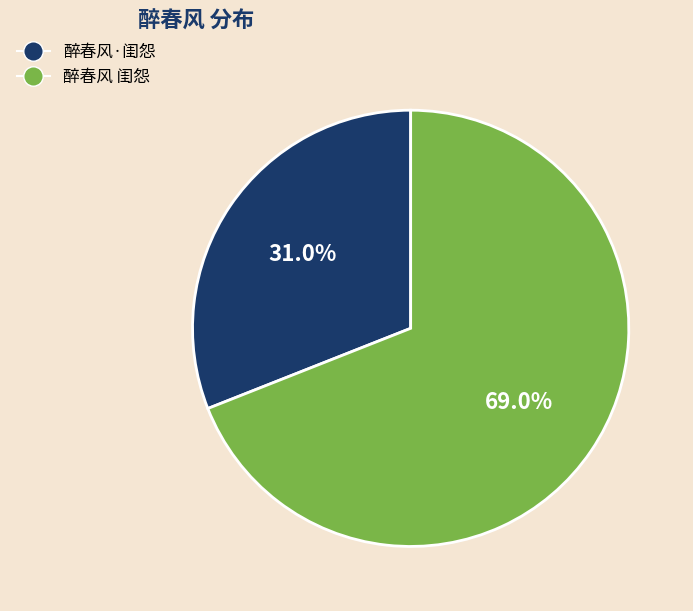

To the nearest percent, what percentage of the pie is 醉春风·闺怨?

31%